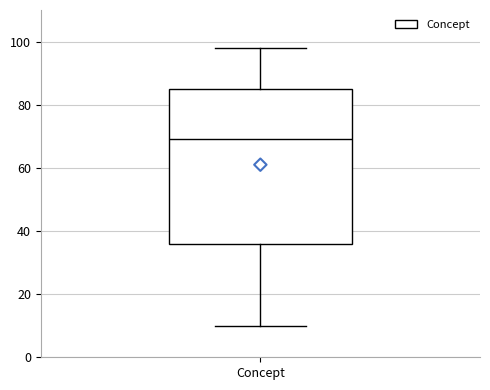

Read this box plot against the y-axis: the position of the median line, the range covered by the box, and the ends of both whiskers. The values are not printed on the chart, so give them approximately, as read against the axis.

median 70, box 36 to 86, whiskers 10 to 98